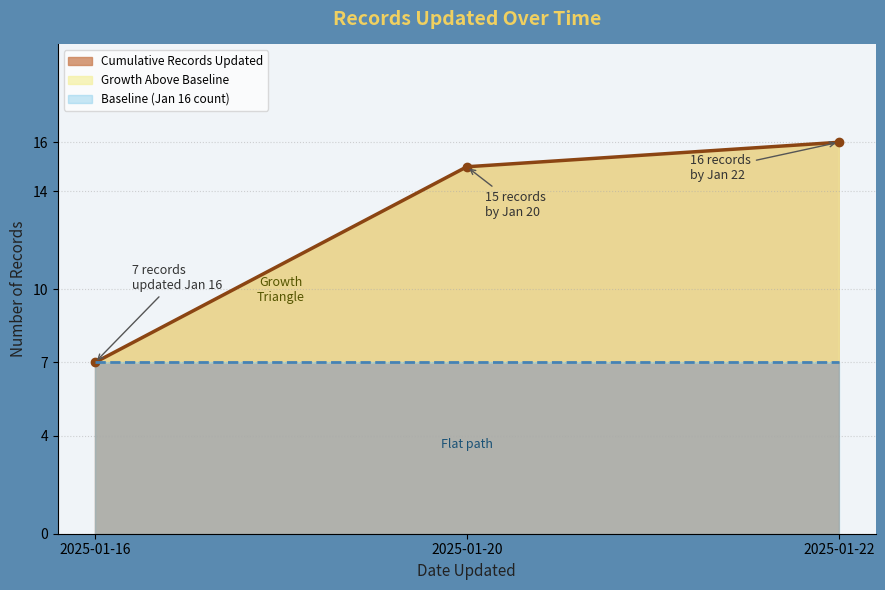

The value at 2025-01-20 is 23. True or false?

False